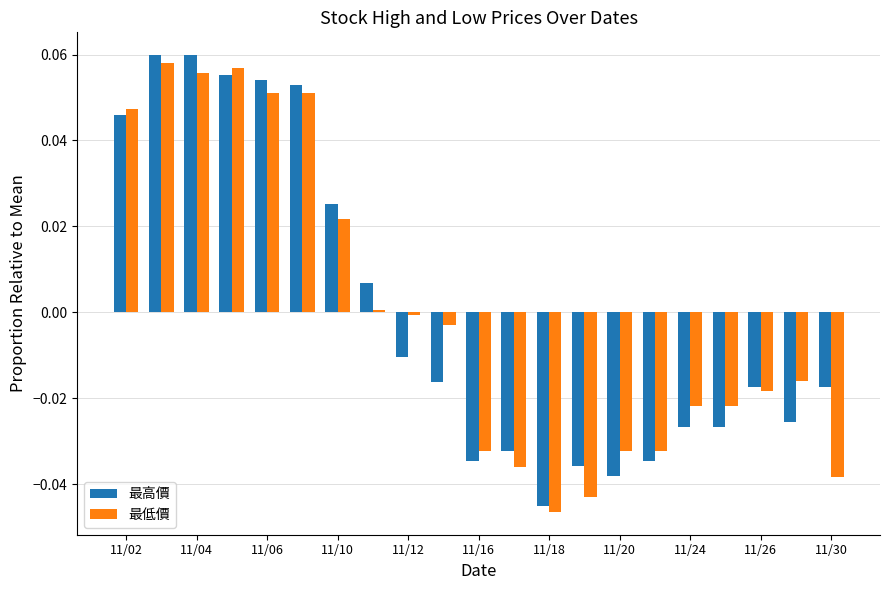

Which series has the widest spread of values?

最高價